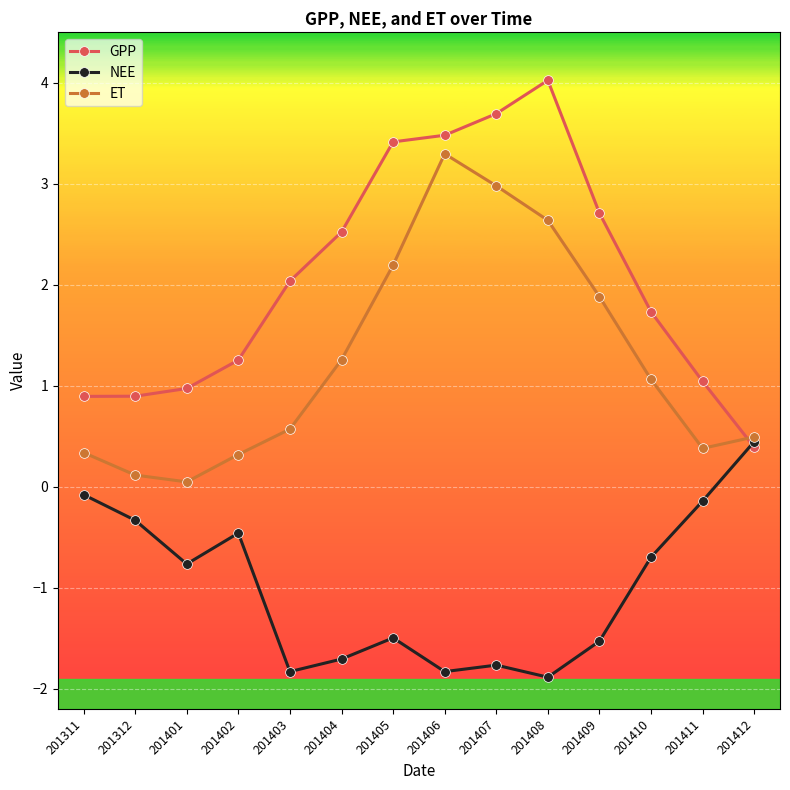

True or false: GPP has more than 2 points higher than both neighbors.

False